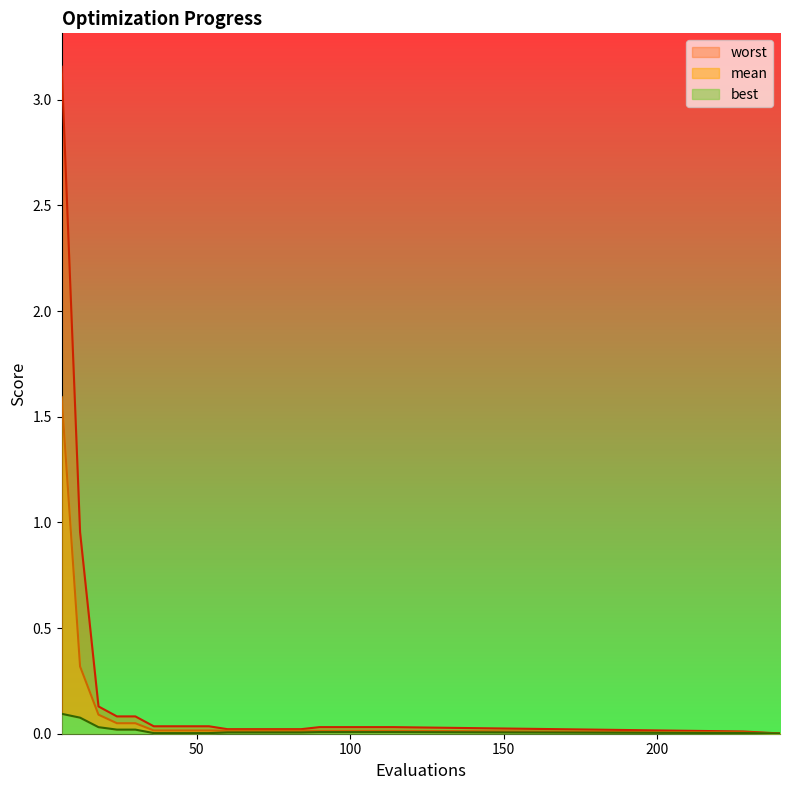

What are all the series names shown in the legend?

mean, best, worst